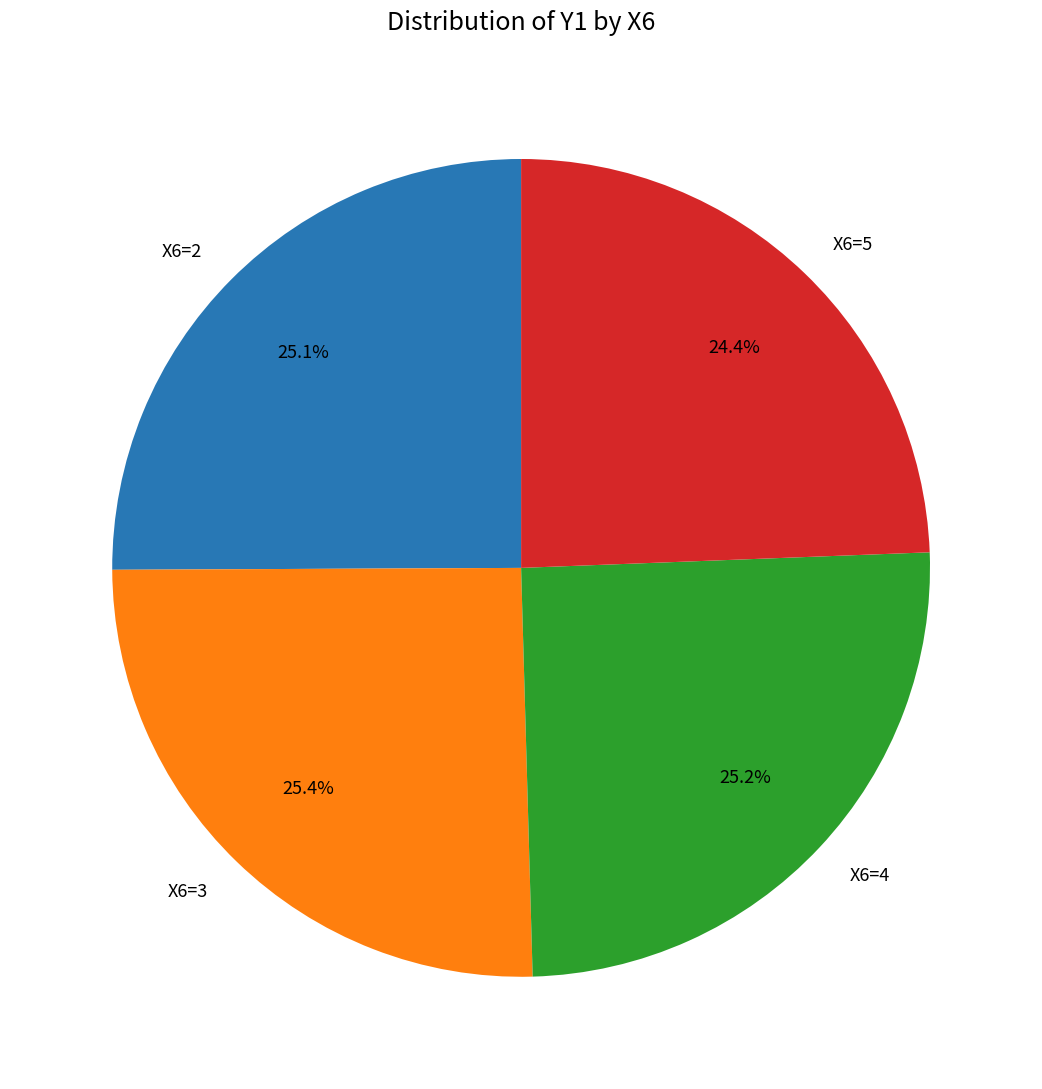

What is the ratio of the value at X6=2 to the value at X6=4?

1.0